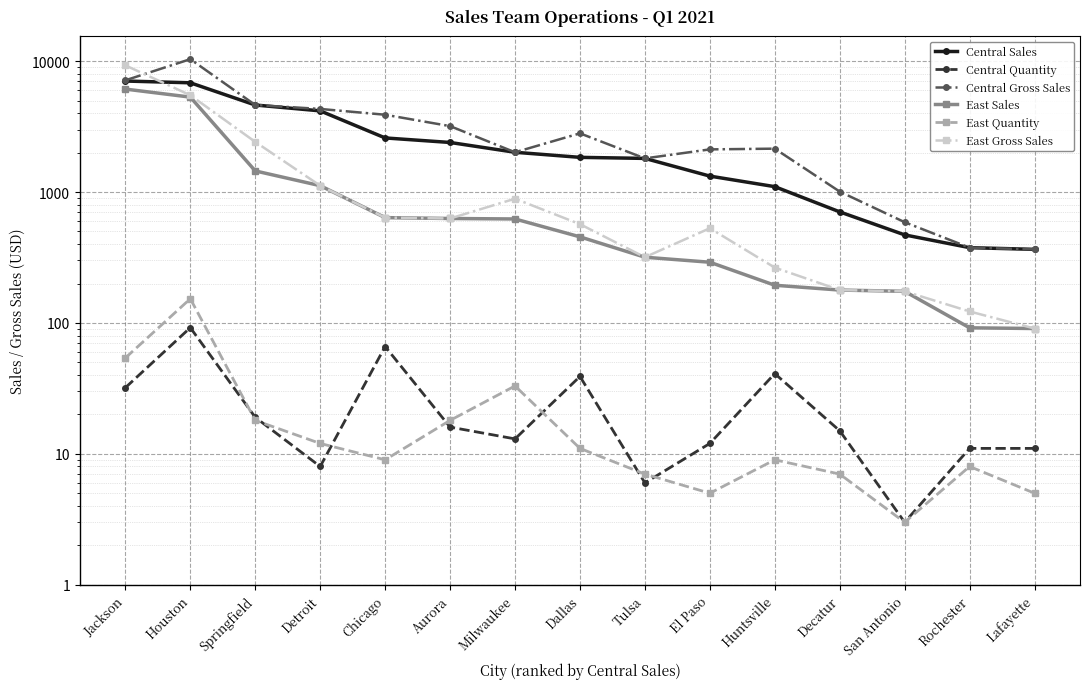

How many distinct data groups are displayed?

6